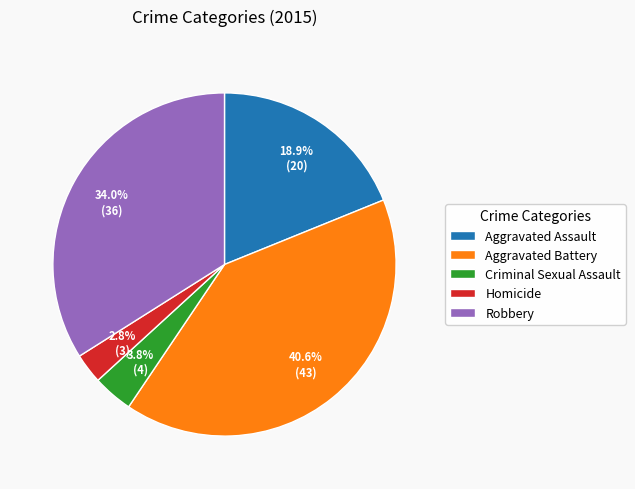

What is the ratio of the value at Criminal Sexual Assault to the value at Robbery?

0.1